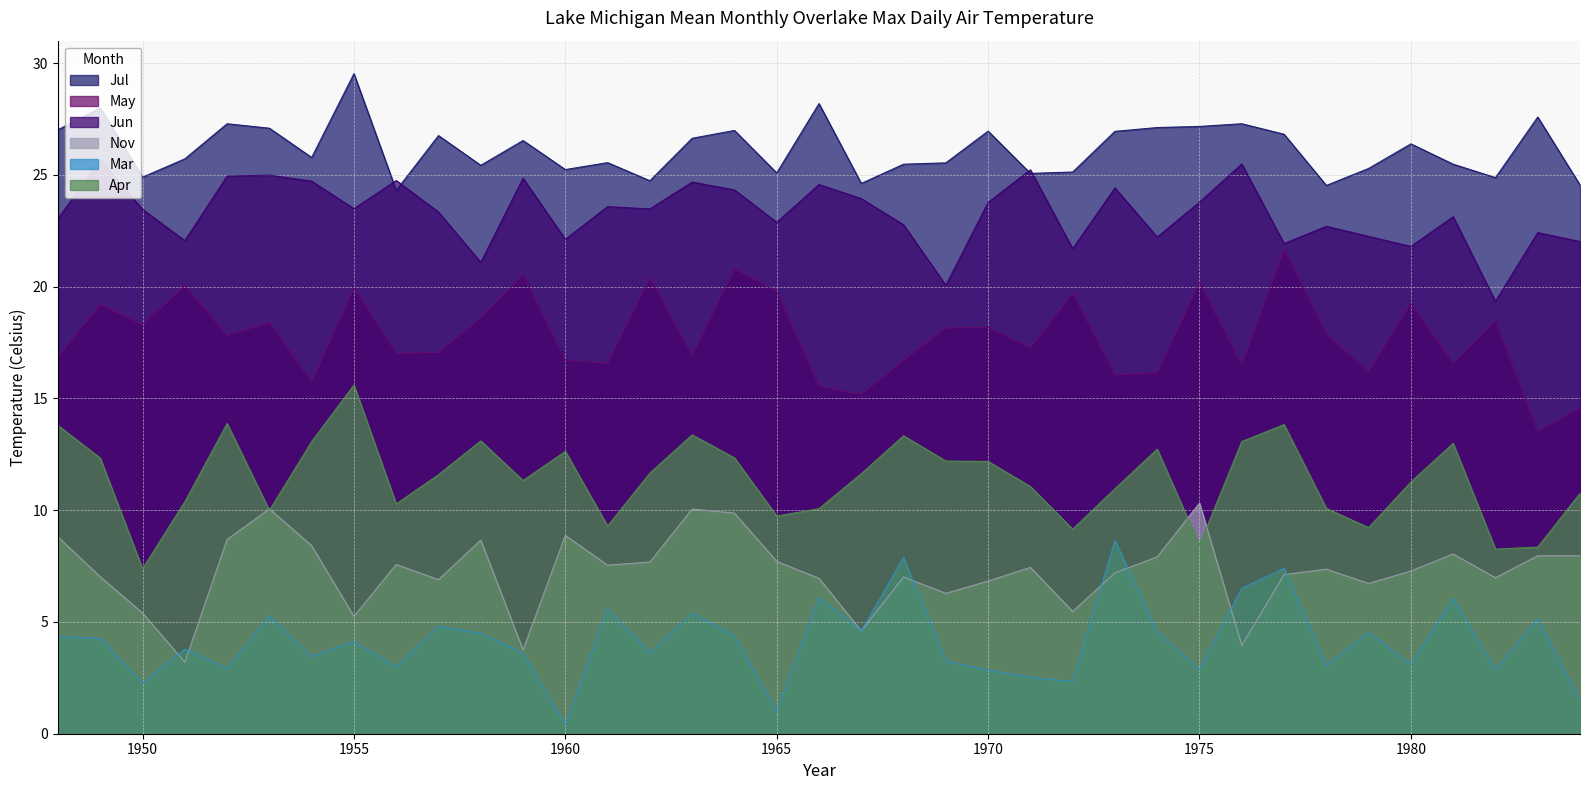

What is the average value of the Nov series?

7.3